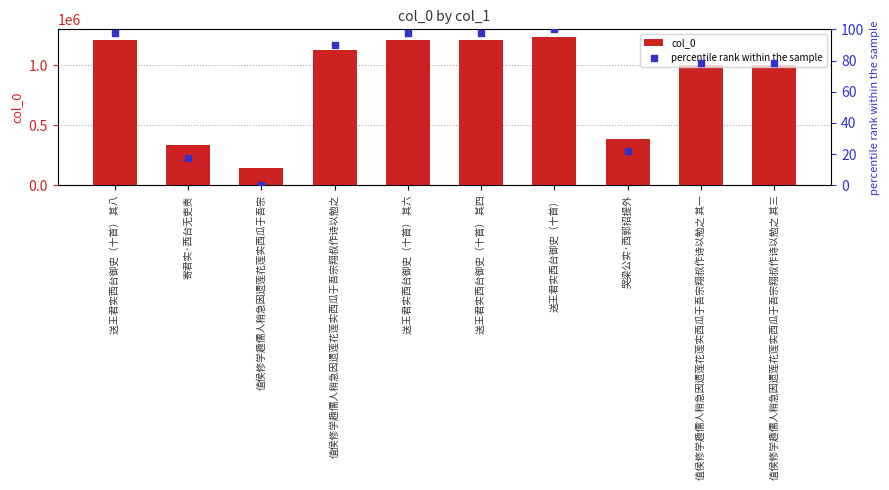

At which category is the sum across all series the highest?

送王君实西台御史（十首）